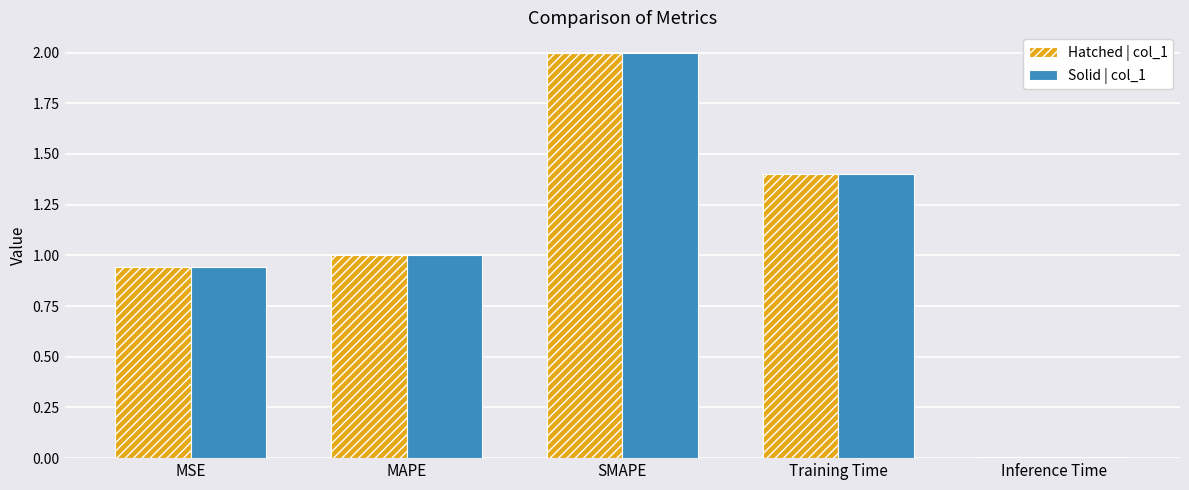

Rank the categories by Solid | col_1 value from lowest to highest.

Inference Time, MSE, MAPE, Training Time, SMAPE